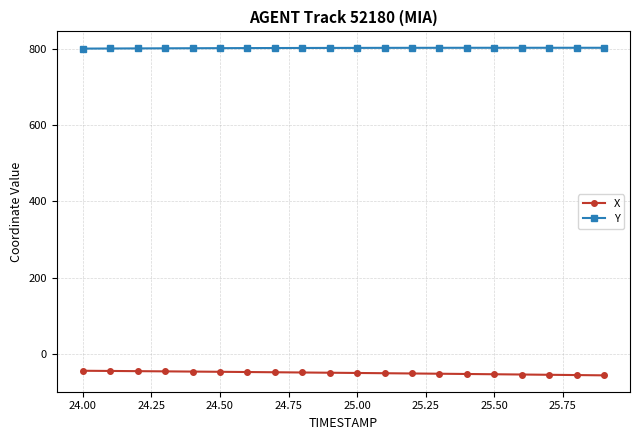

Does the chart display data point markers on the line(s)?

Yes